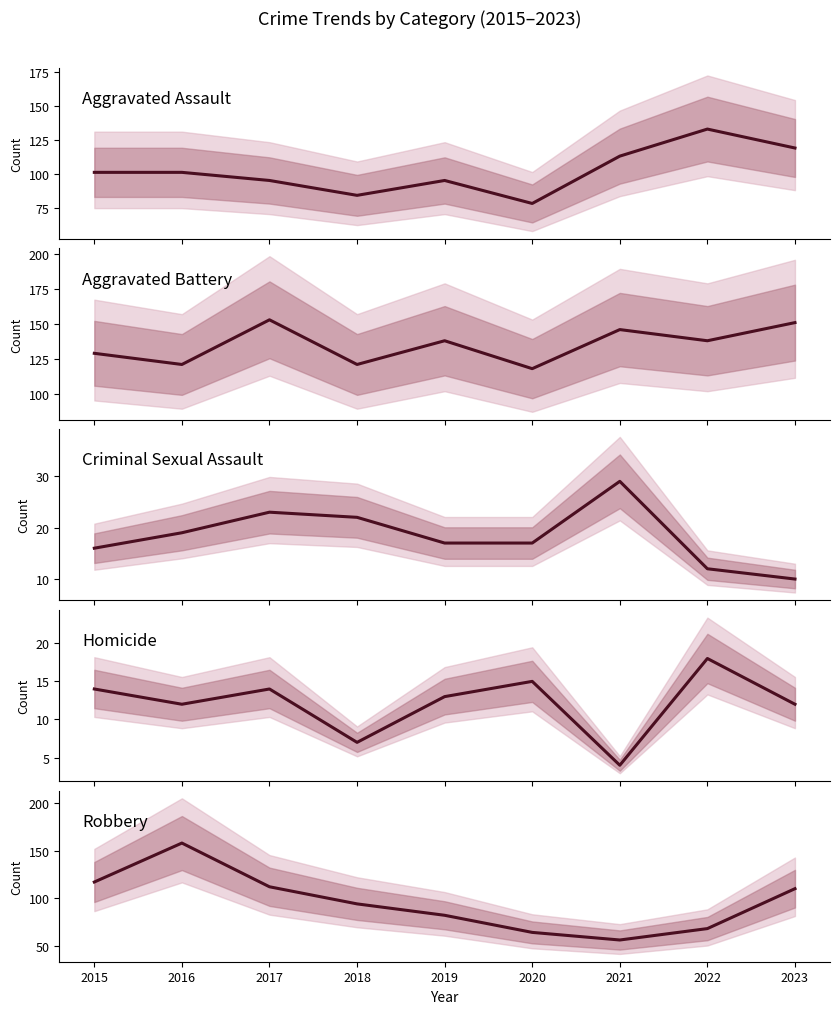

Between 2015 and 2018, which series saw the biggest shift?

Robbery